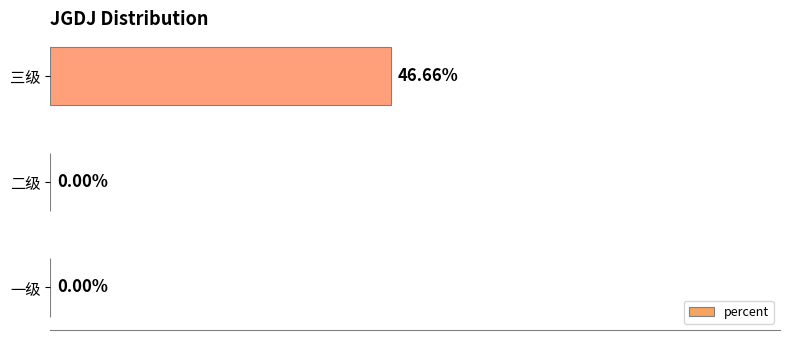

Between 三级 and 二级, which is larger?

三级